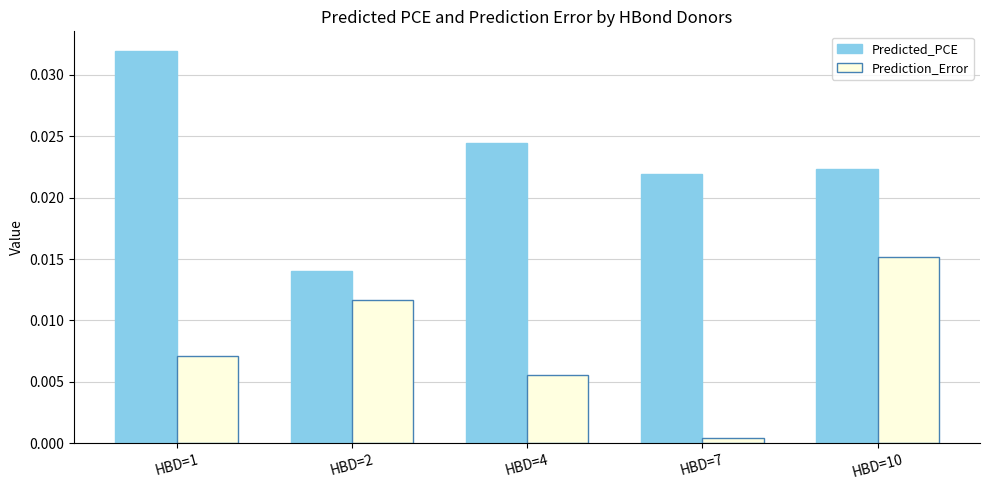

Where is Prediction_Error nearest to the value 0?

HBD=7